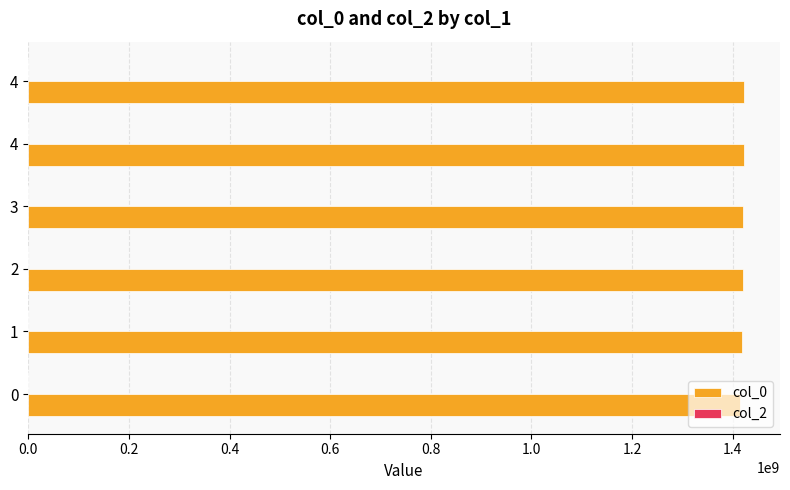

How many bars are there in total?

6